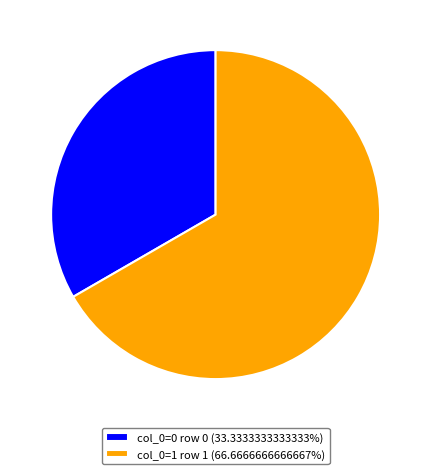

Approximately how many times larger is the value at col_0=1 row 1 (66.6666666666667%) compared to col_0=0 row 0 (33.3333333333333%)?

2.0